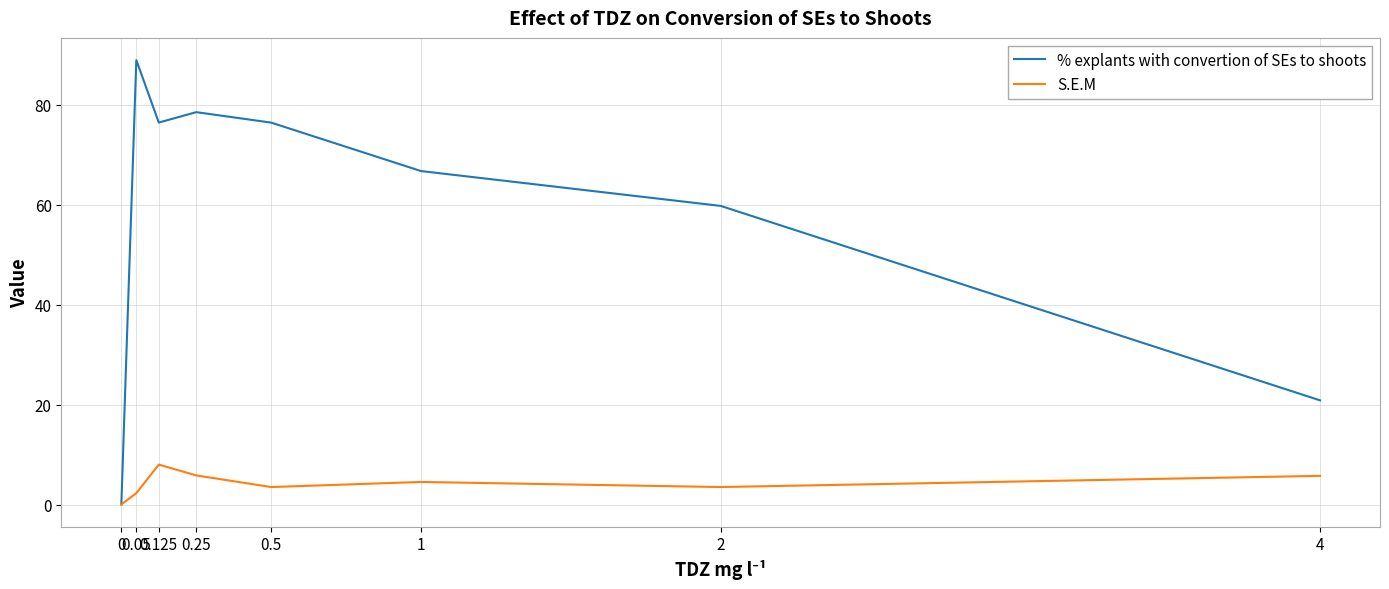

What is the greatest value displayed?

88.9